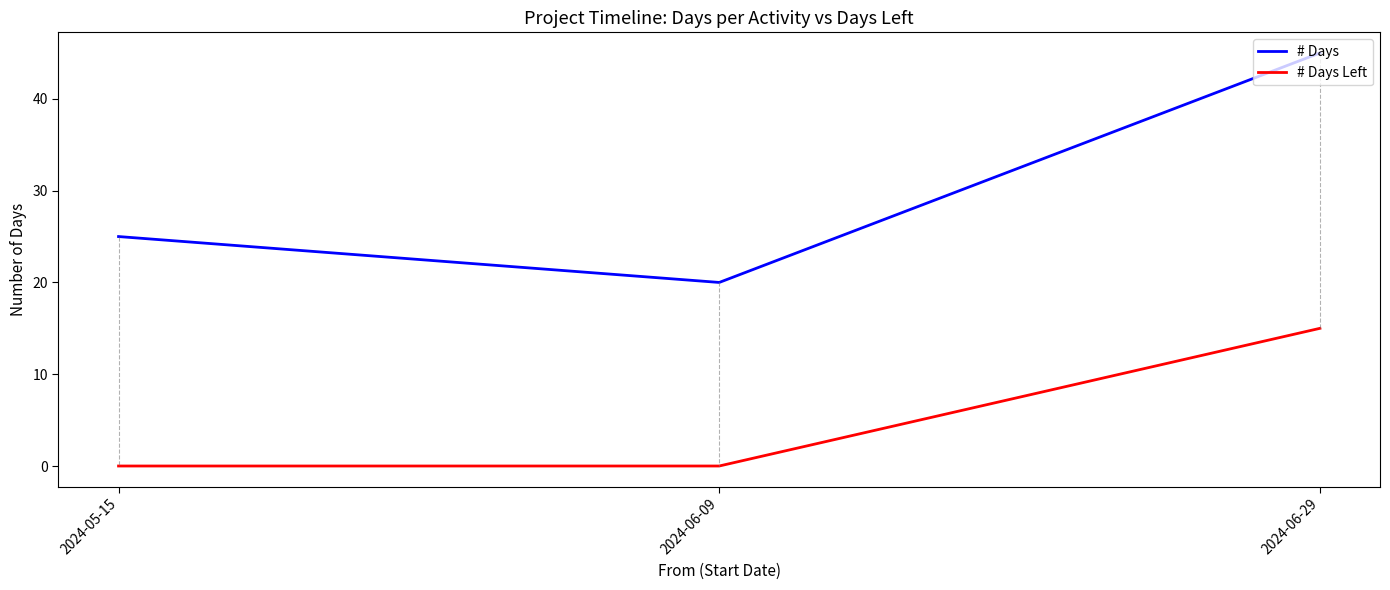

Reading right to left, list all the values displayed in this chart.

# Days: 2024-06-29=45	2024-06-09=20	2024-05-15=25
# Days Left: 2024-06-29=15	2024-06-09=0	2024-05-15=0